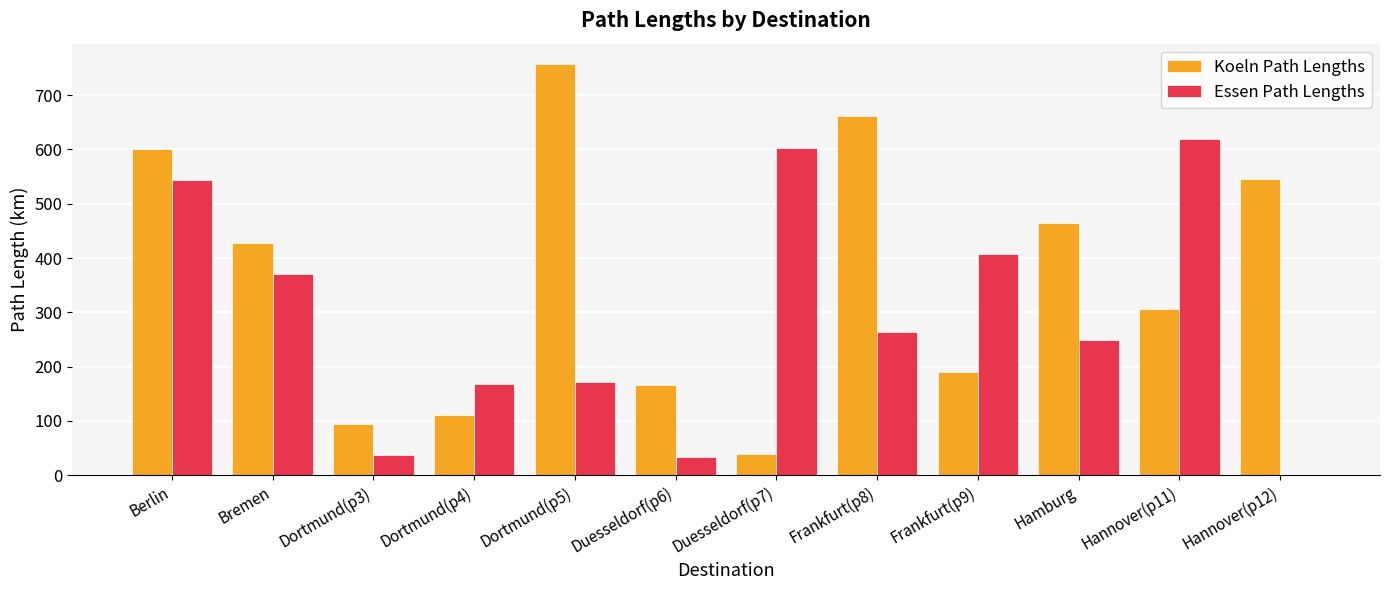

What is the sum of all Essen Path Lengths values?

3468.0